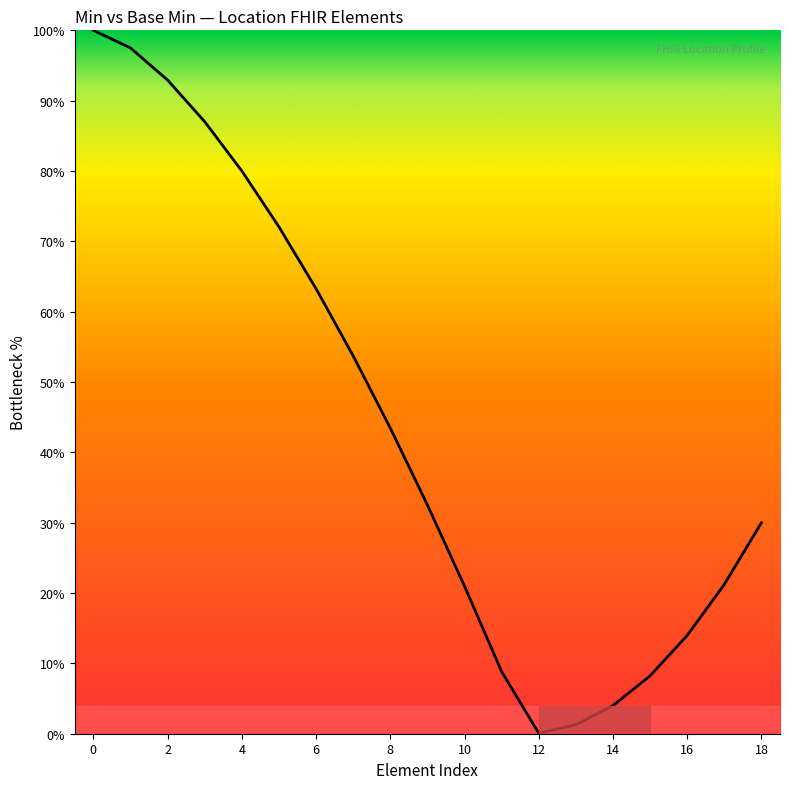

Does the chart display data point markers on the line(s)?

No